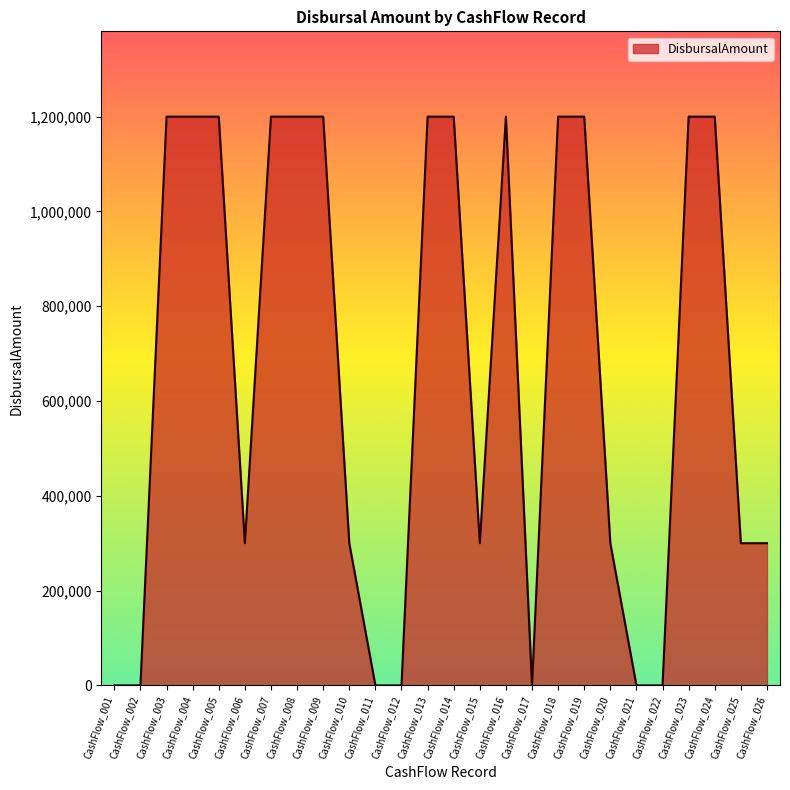

True or false: the data shows 437074 at CashFlow_017.

False